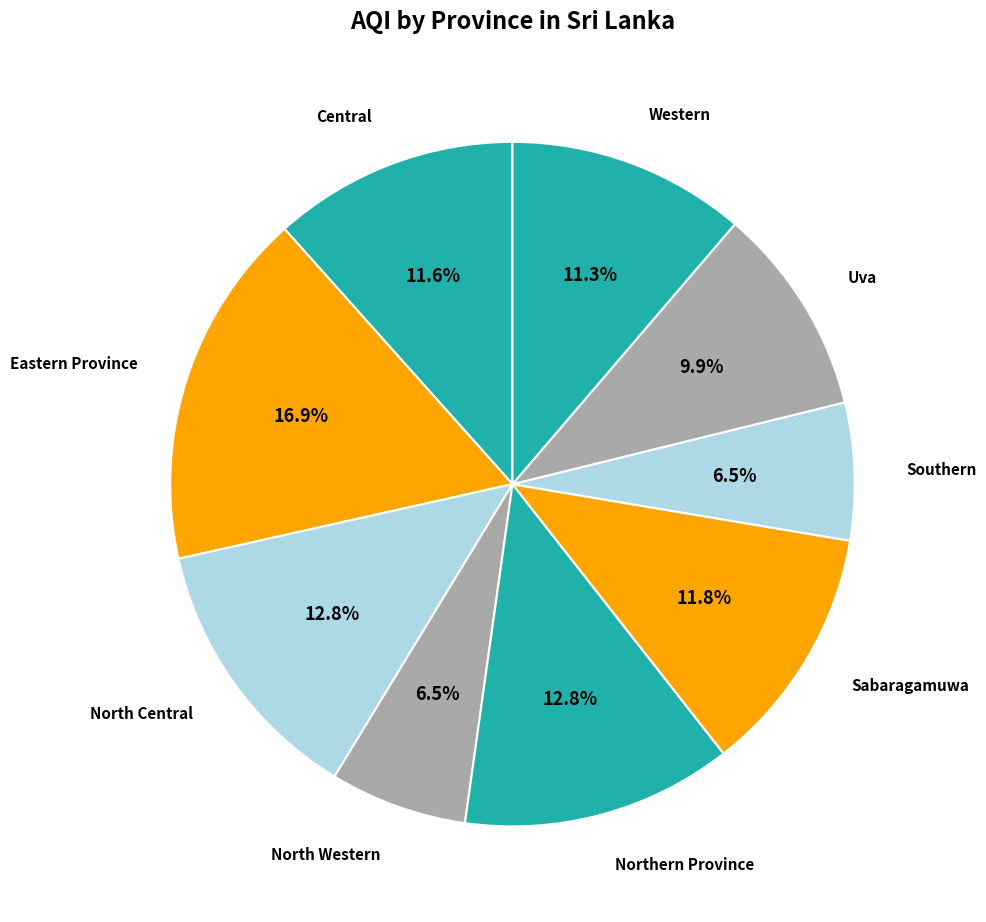

To the nearest percent, what is the difference between the largest and smallest slice percentages?

10%